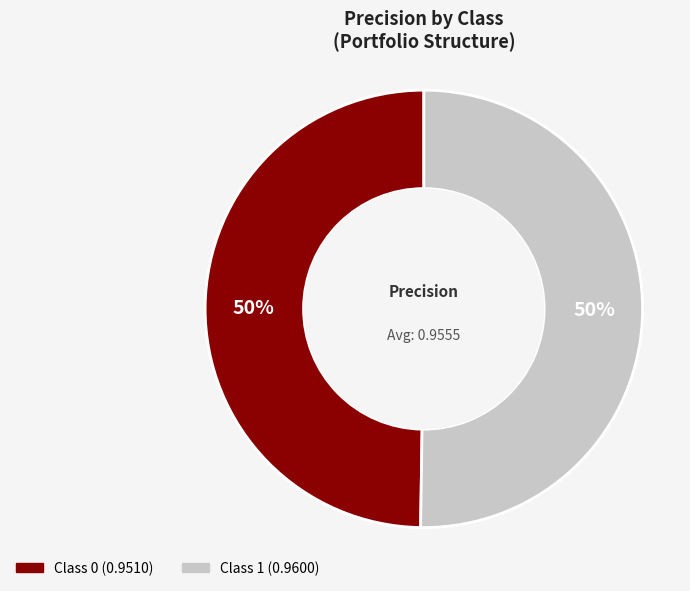

To the nearest percent, what is the average slice percentage?

50%